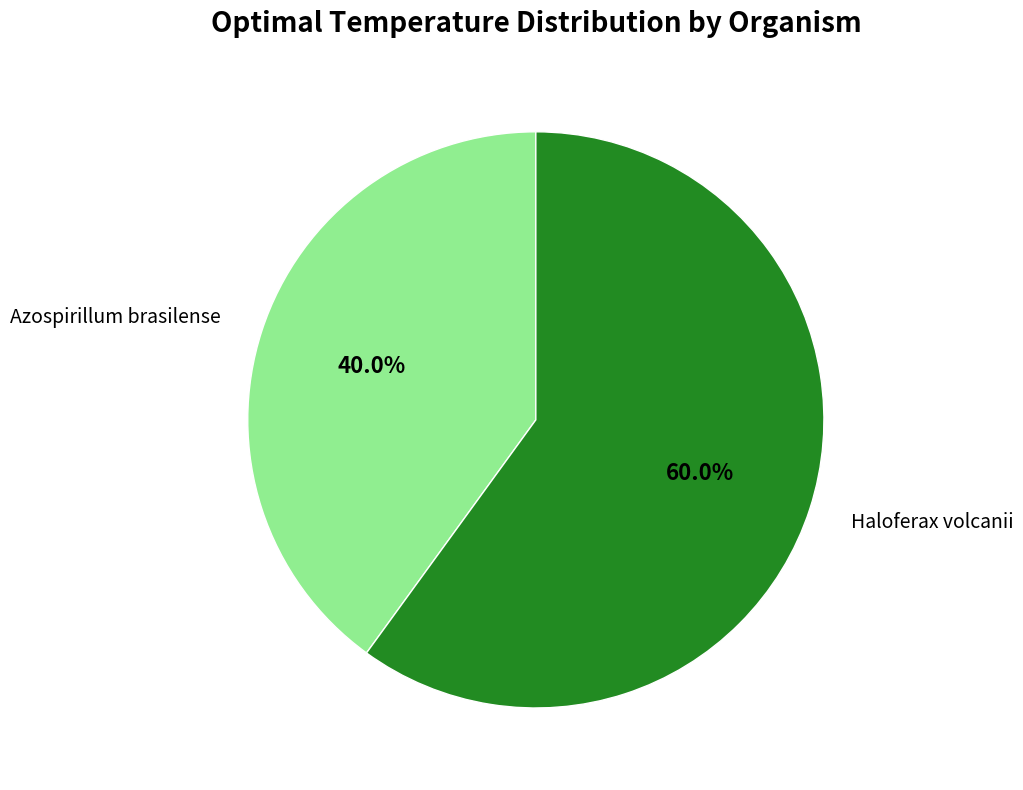

Which has a higher value, Azospirillum brasilense or Haloferax volcanii?

Haloferax volcanii